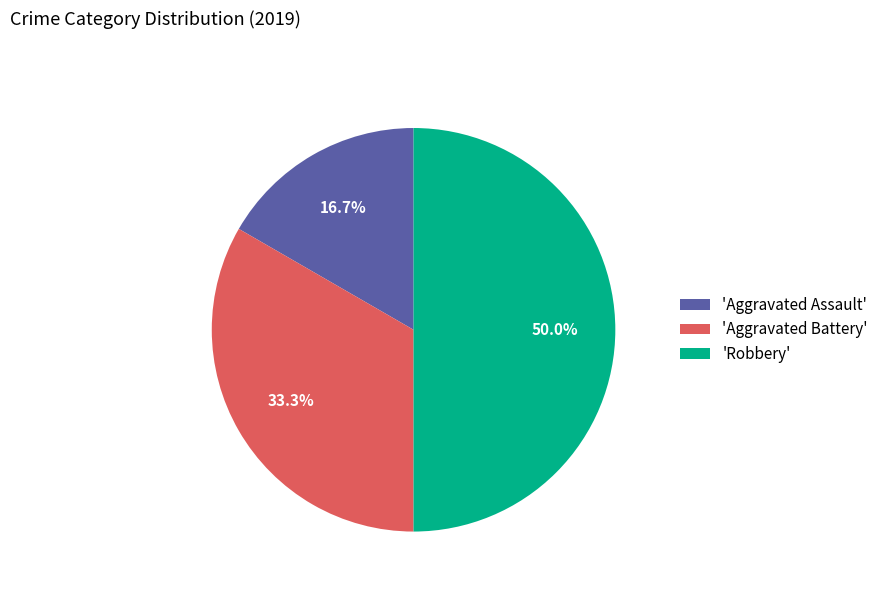

Which has a higher value, 'Aggravated Battery' or 'Aggravated Assault'?

'Aggravated Battery'